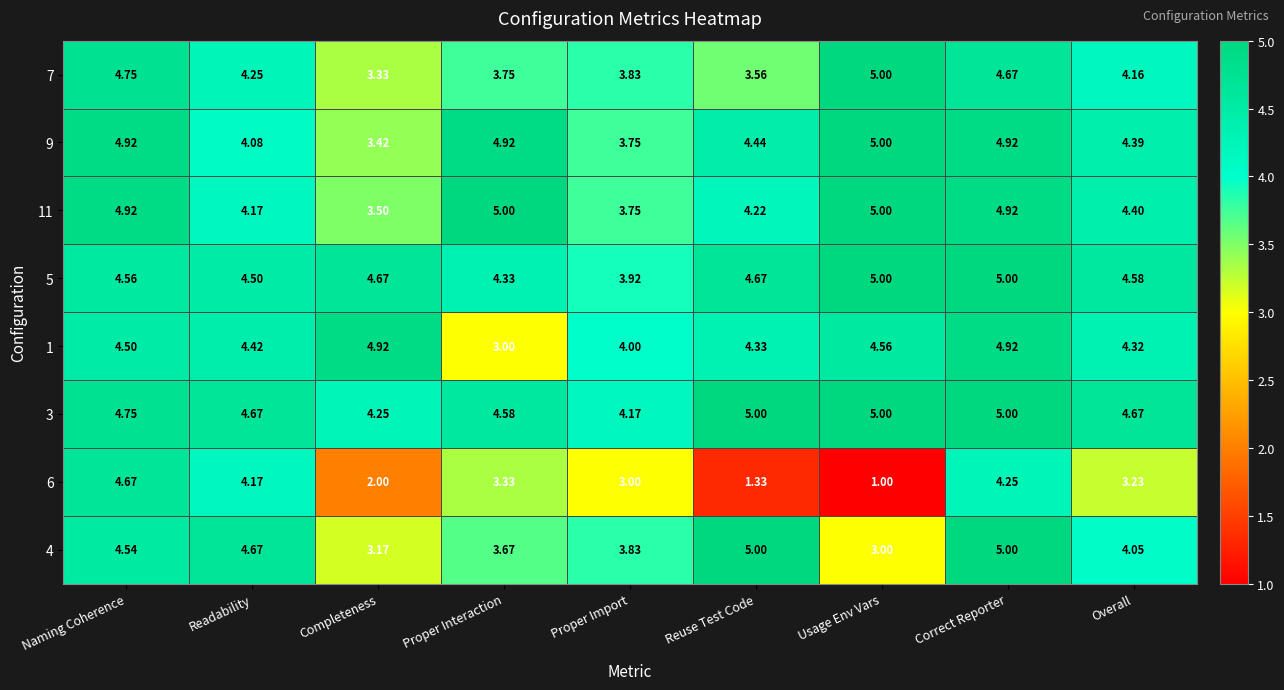

Is the value of 9 at Overall greater than the value of 11 at Completeness?

Yes